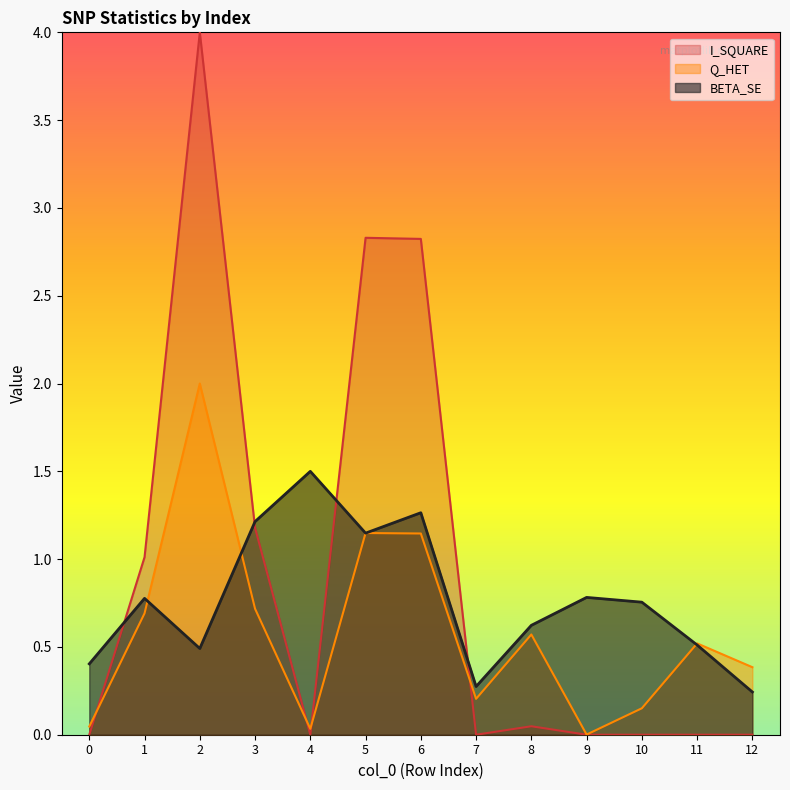

Which series ends up on top after the final intersection of BETA_SE and Q_HET?

Q_HET